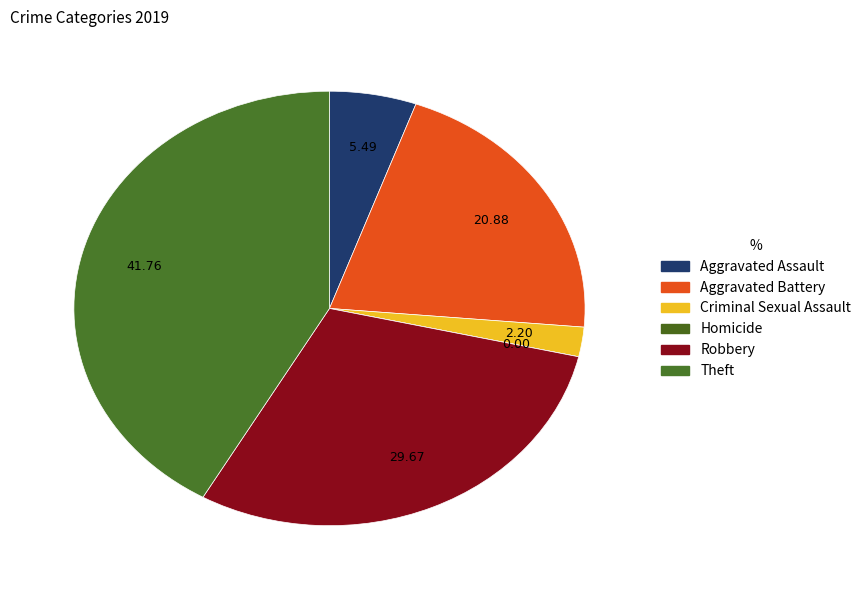

Is Aggravated Battery the majority of the pie?

No